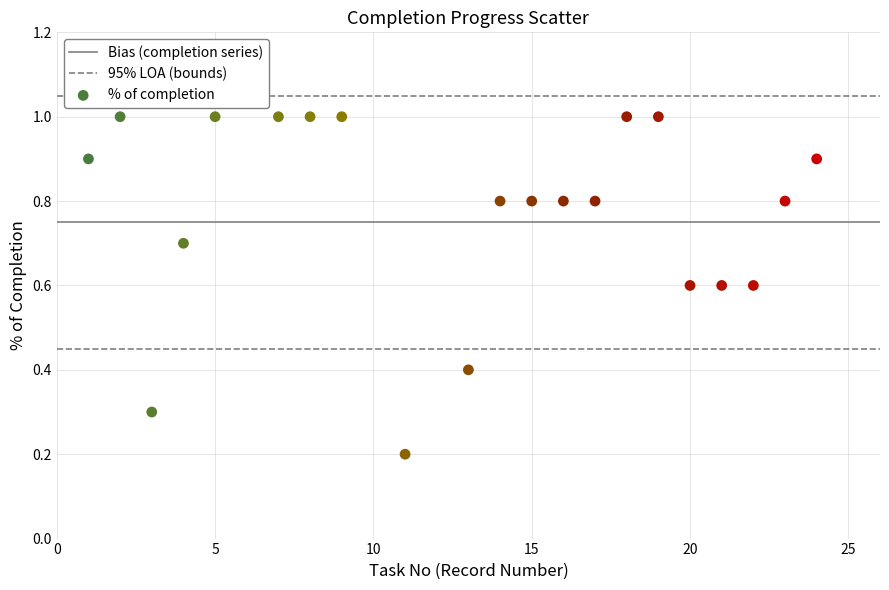

What is the range of Y values (max minus min)?

0.8